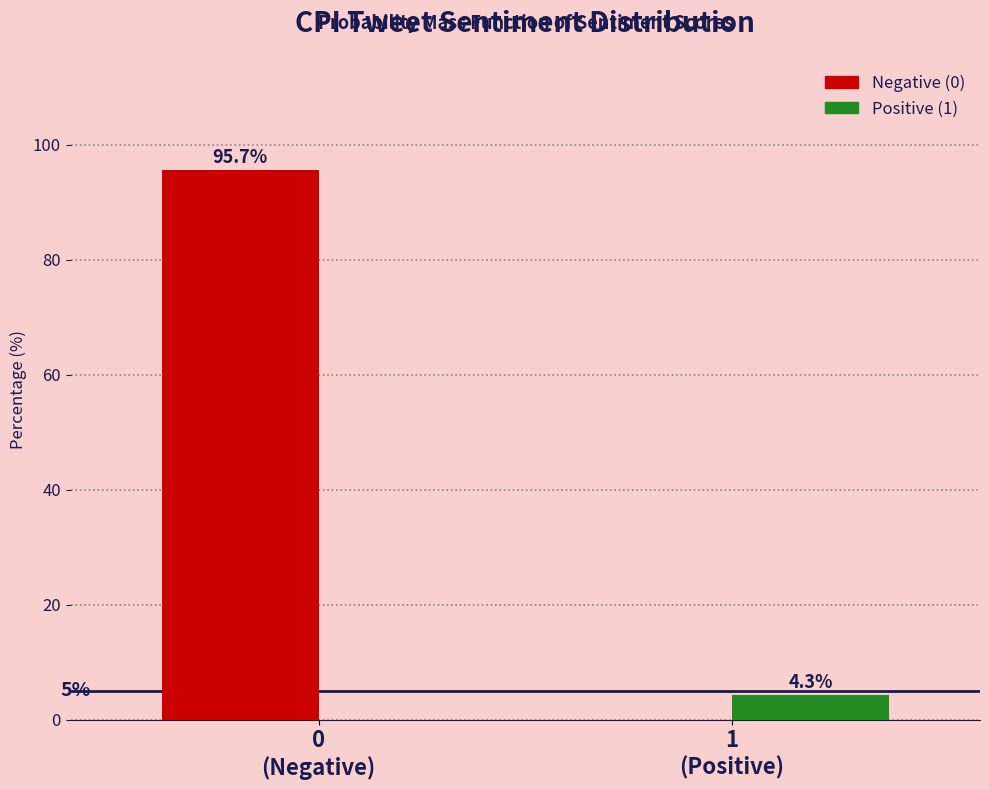

What is the sum of all Positive (1) values?

4.3